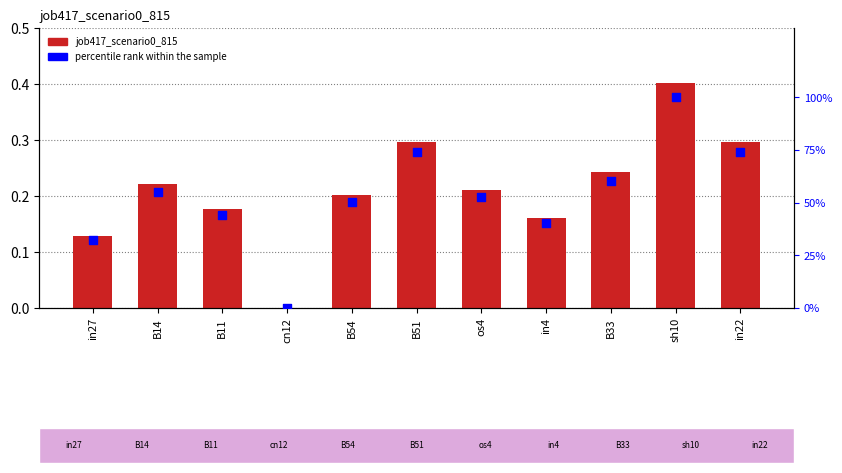

What are all the series names shown in the legend?

job417_scenario0_815, percentile rank within the sample